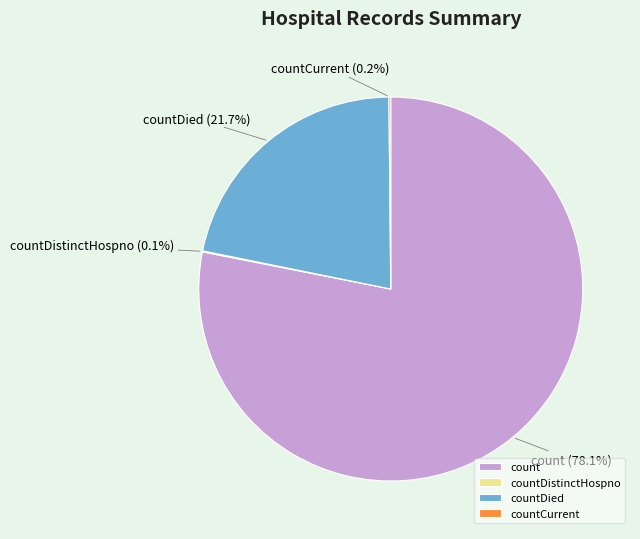

What is the majority slice?

count